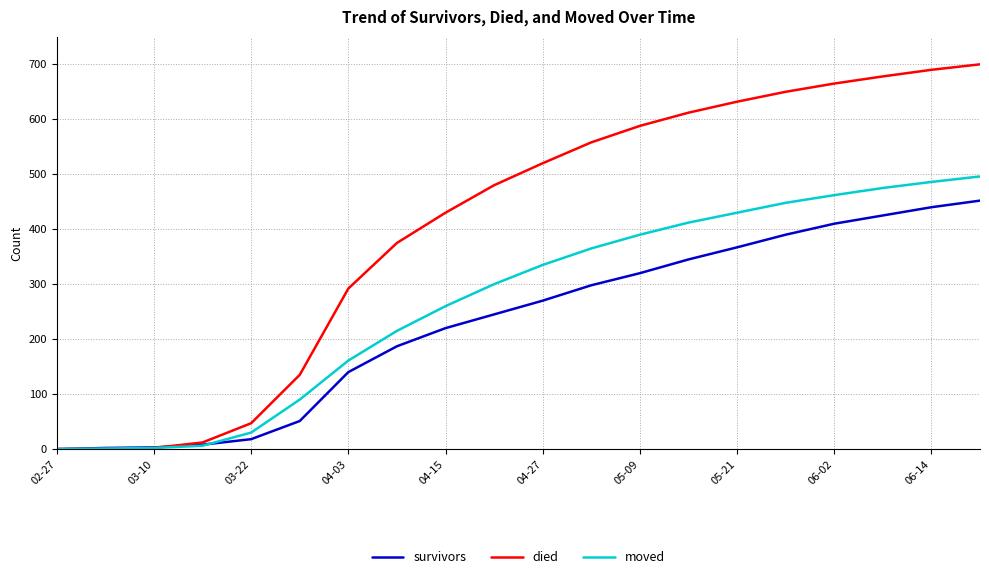

What is the greatest value displayed?

700